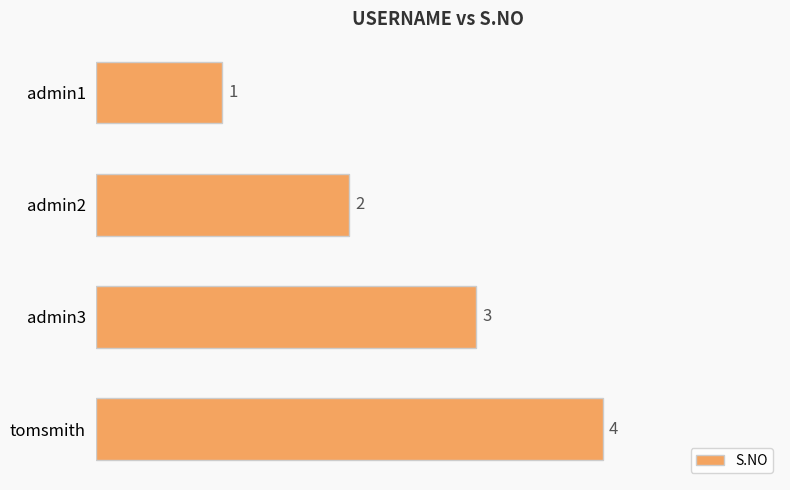

Count the values in the range 2 to 4.

3